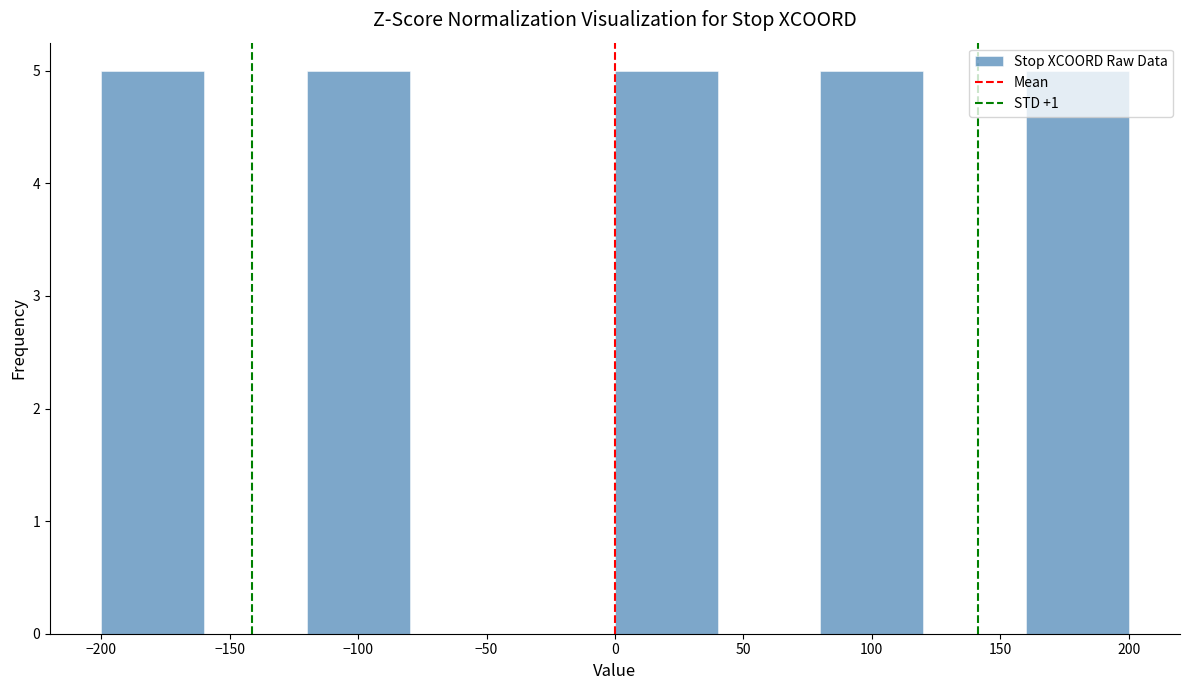

Reading left to right, list every bar in this chart as the range it spans on the x-axis followed by its height. The values are not printed on the chart, so give them approximately, as read against the axis.

-200 to -160: 5
-160 to -120: 0
-120 to -80: 5
-80 to -40: 0
-40 to 0: 0
0 to 40: 5
40 to 80: 0
80 to 120: 5
120 to 160: 0
160 to 200: 5